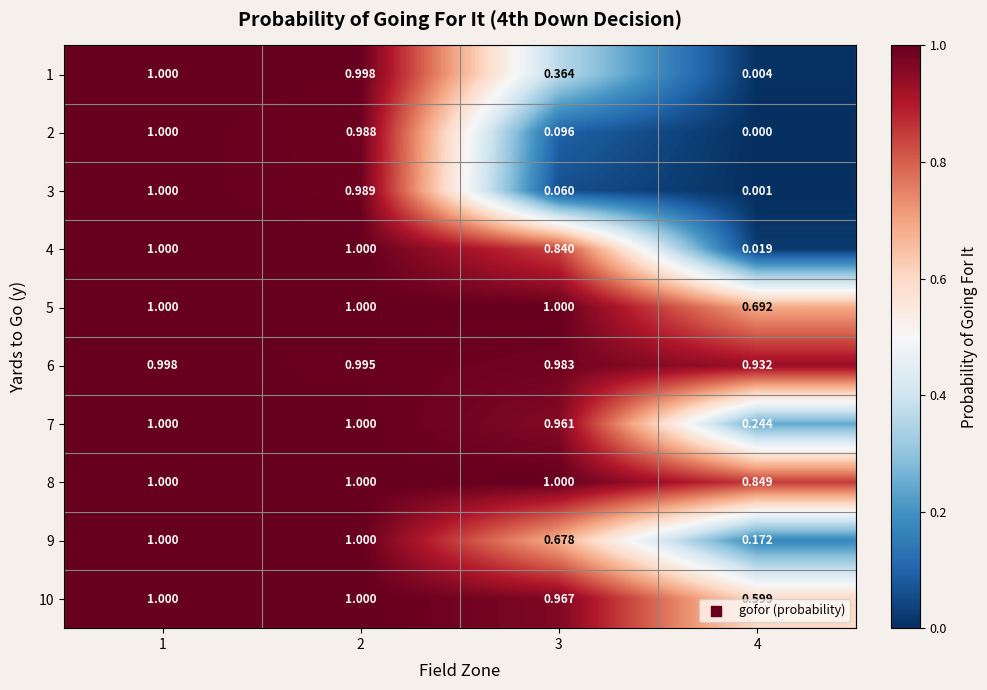

Between 3 and 4, which series saw the biggest shift?

4